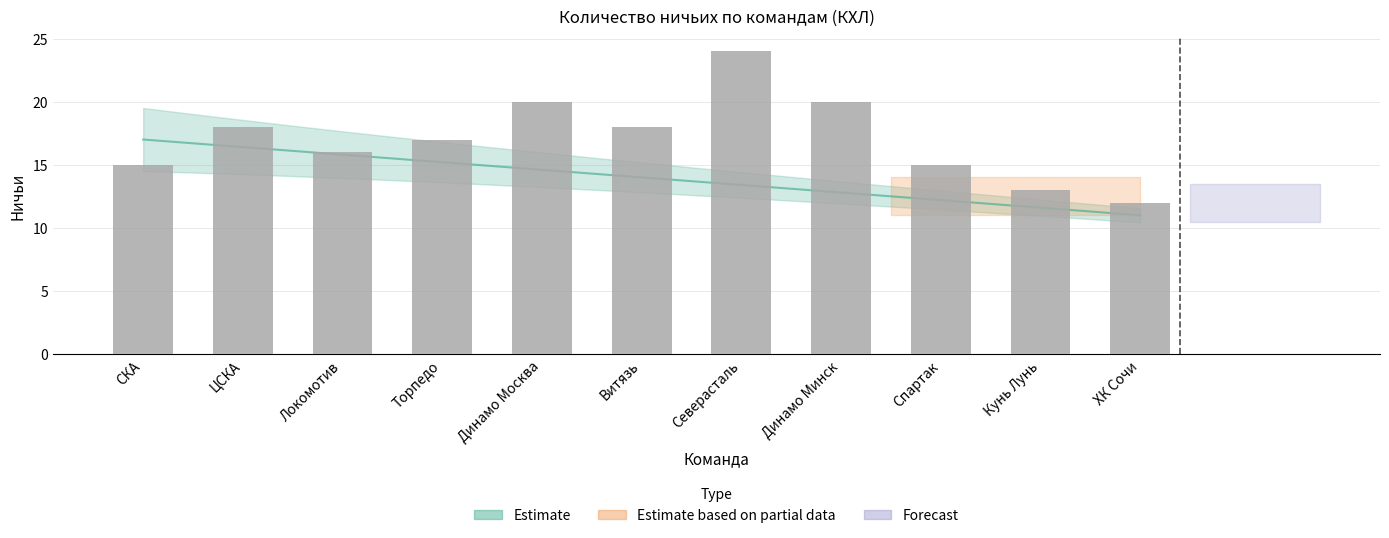

True or false: the data shows 15 at Спартак.

True